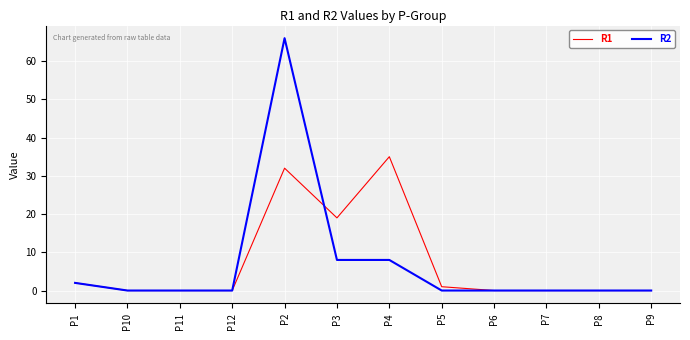

The value of R2 at P4 is 11. True or false?

False